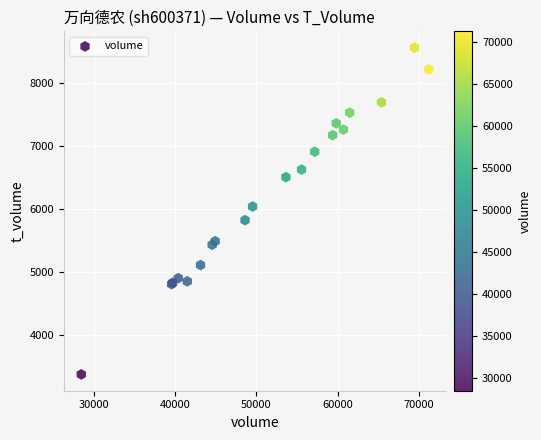

What Y value in the scatter plot is closest to 5968?

6039